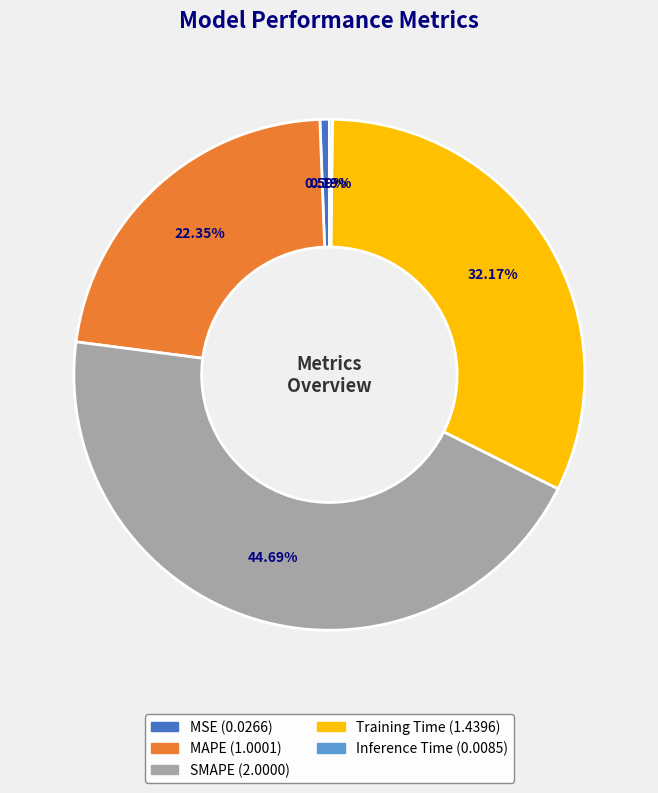

Do Training Time and MSE together represent more than half of the pie?

No